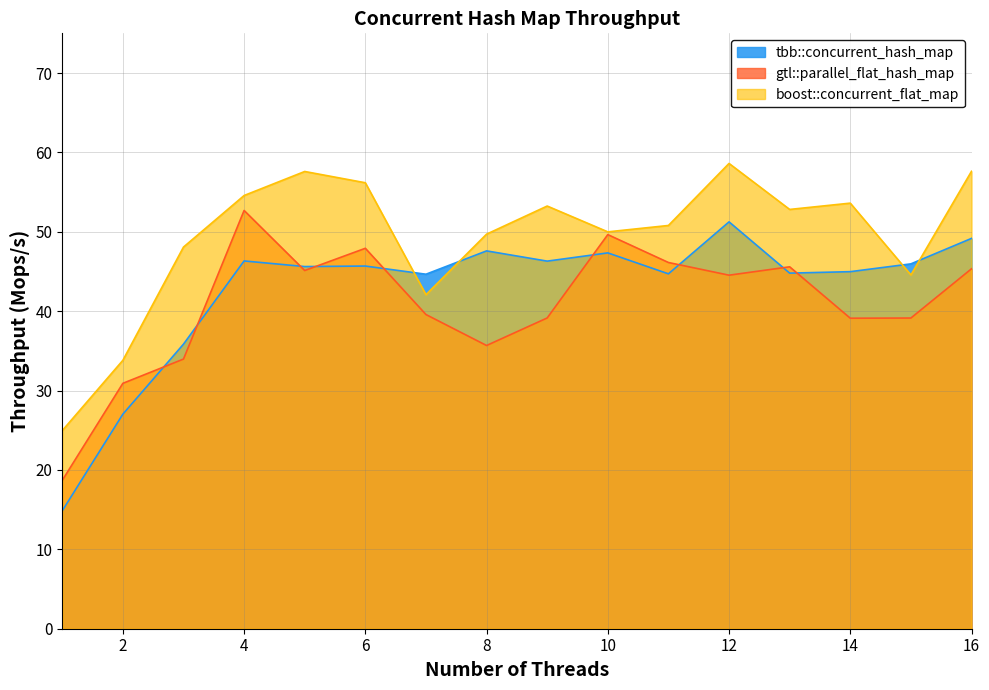

At 1, list the series in order from largest to smallest.

boost::concurrent_flat_map, gtl::parallel_flat_hash_map, tbb::concurrent_hash_map